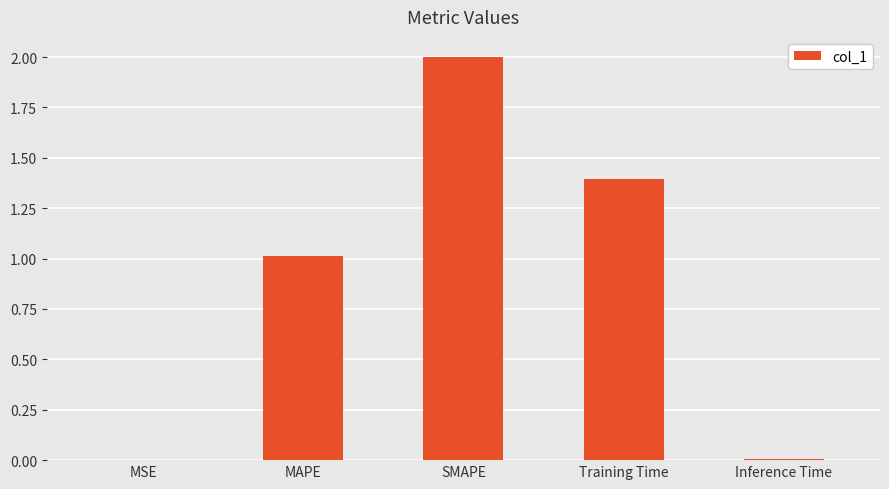

What is the maximum value shown in the chart?

2.0